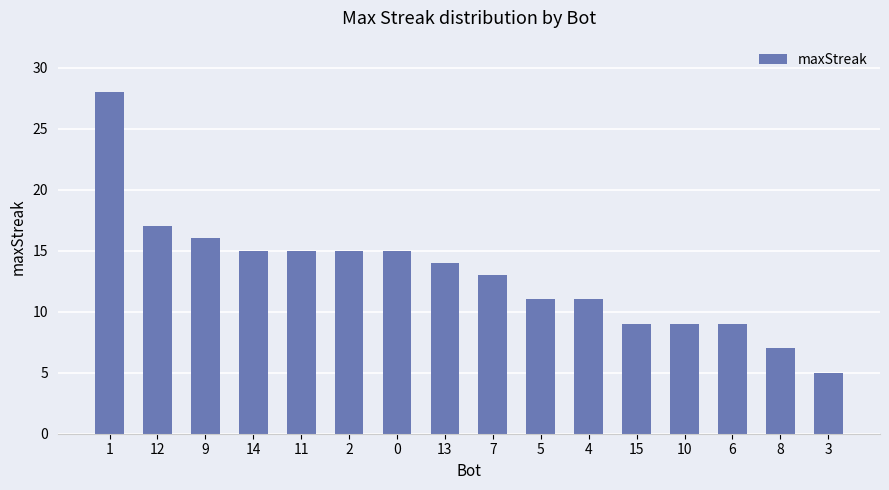

Reading left to right, transcribe all the data shown in this chart.

1=28	12=17	9=16	14=15	11=15	2=15	0=15	13=14	7=13	5=11	4=11	15=9	10=9	6=9	8=7	3=5